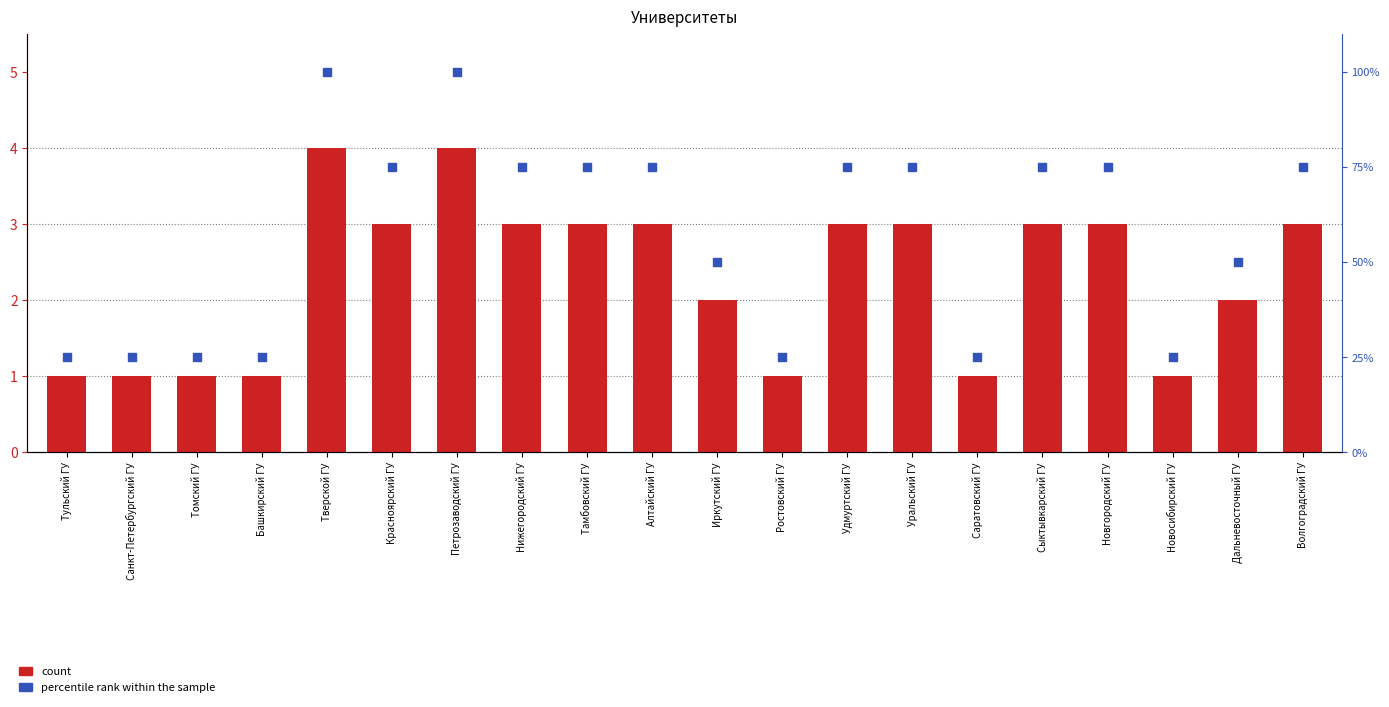

Which series has the largest total across all categories?

percentile rank within the sample